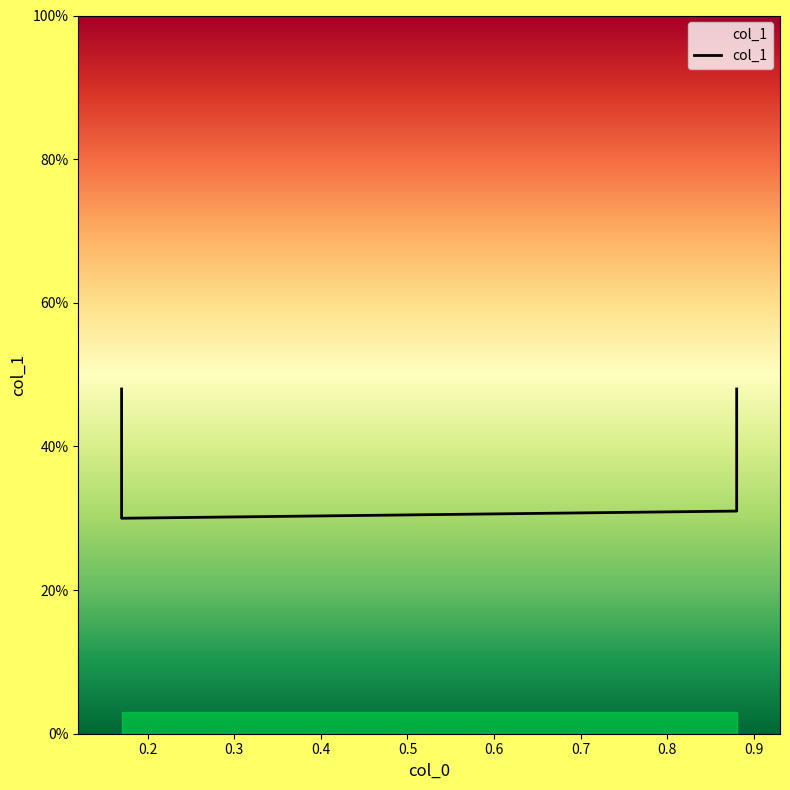

What is the maximum value shown in the chart?

0.5